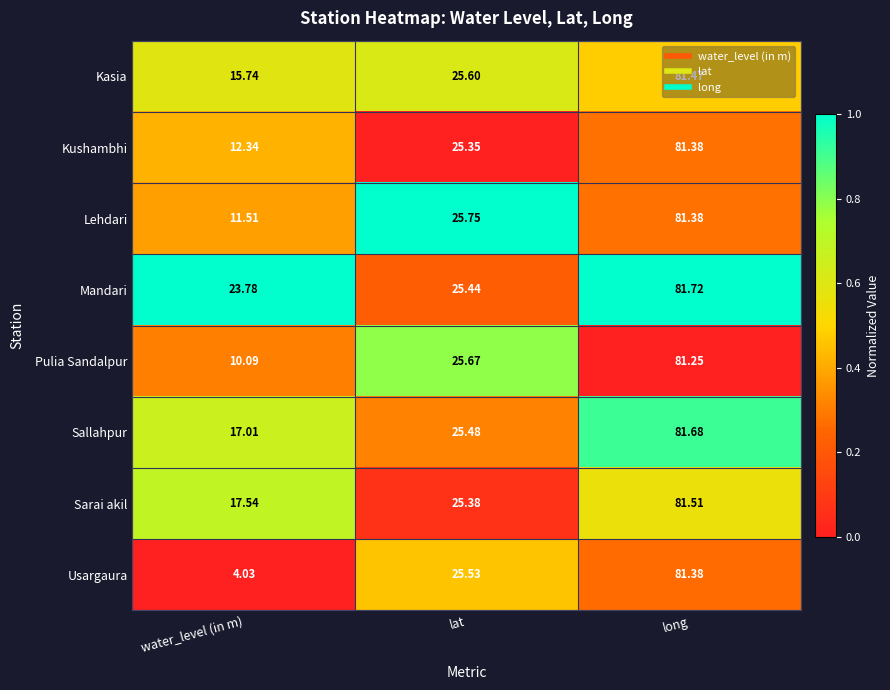

Which series has the widest spread of values?

Usargaura